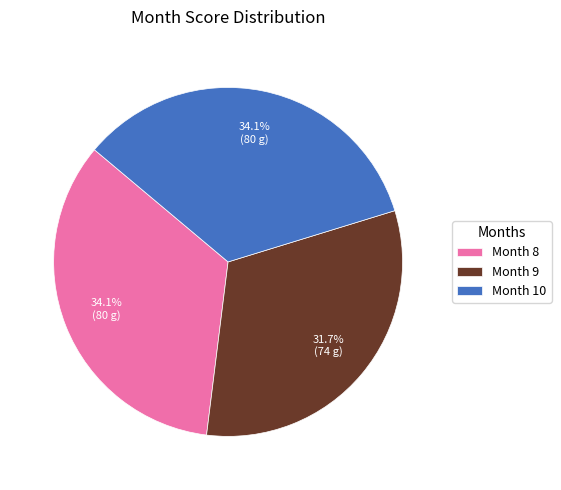

Does Month 9 account for over 50% of the chart?

No